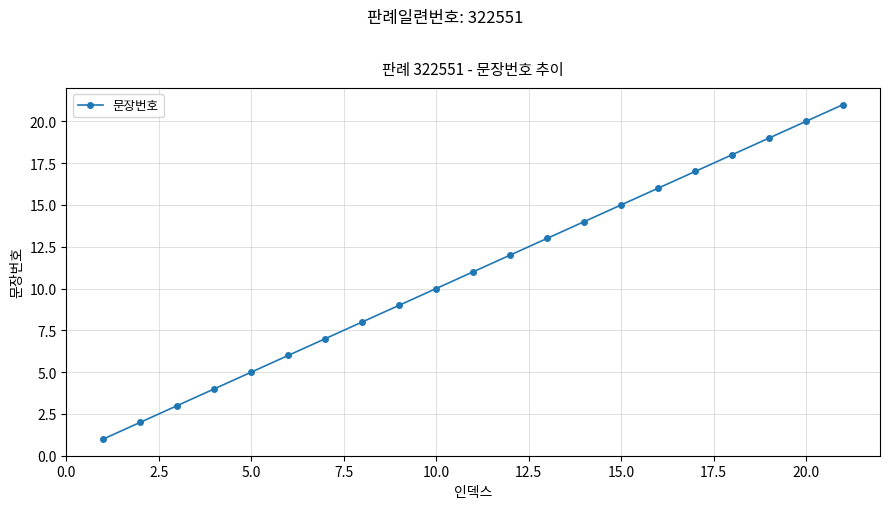

What is the average value?

11